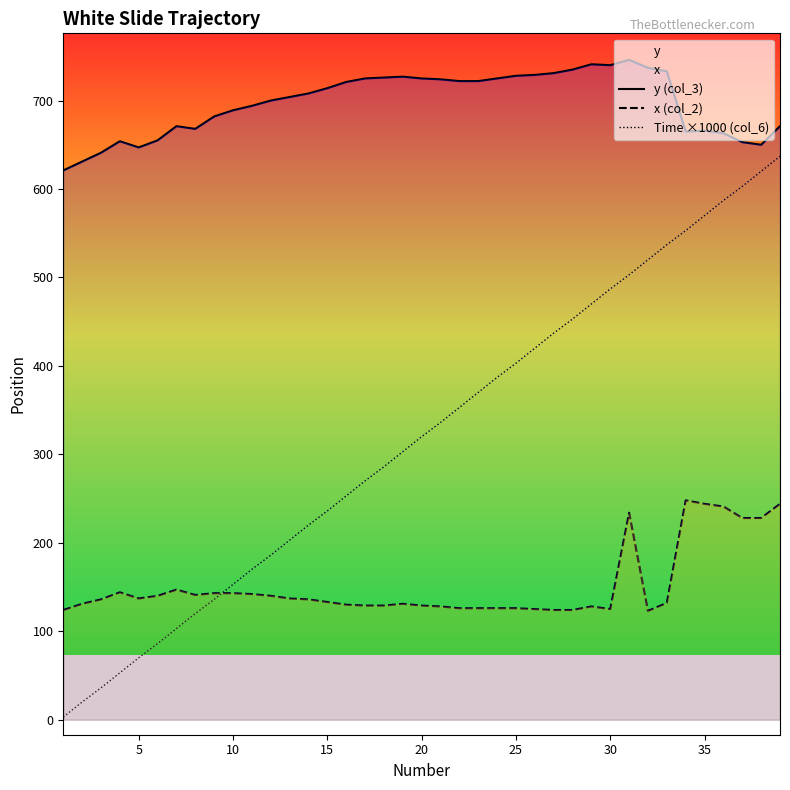

What is the smallest value displayed?

3